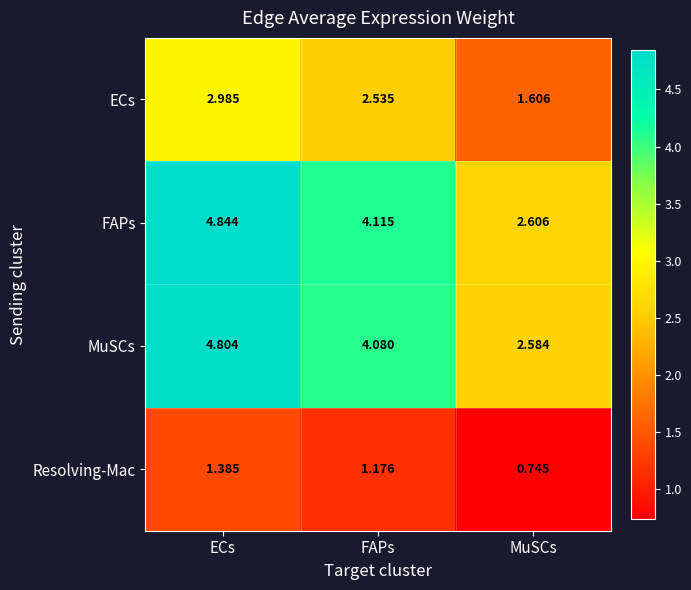

At which category is the sum across all series the highest?

ECs